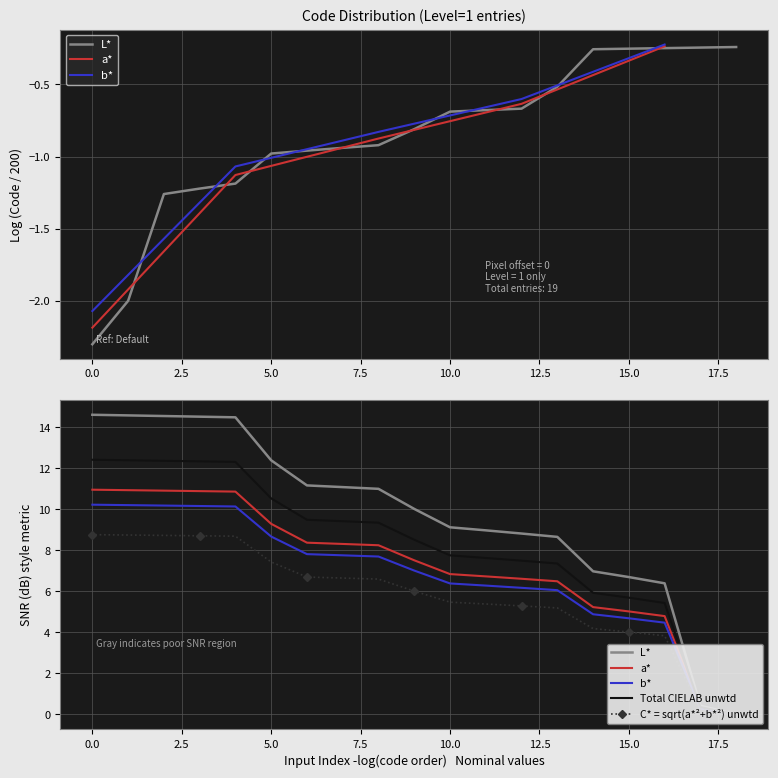

What is the difference between the maximum and second lowest values in the a* series?

10.6